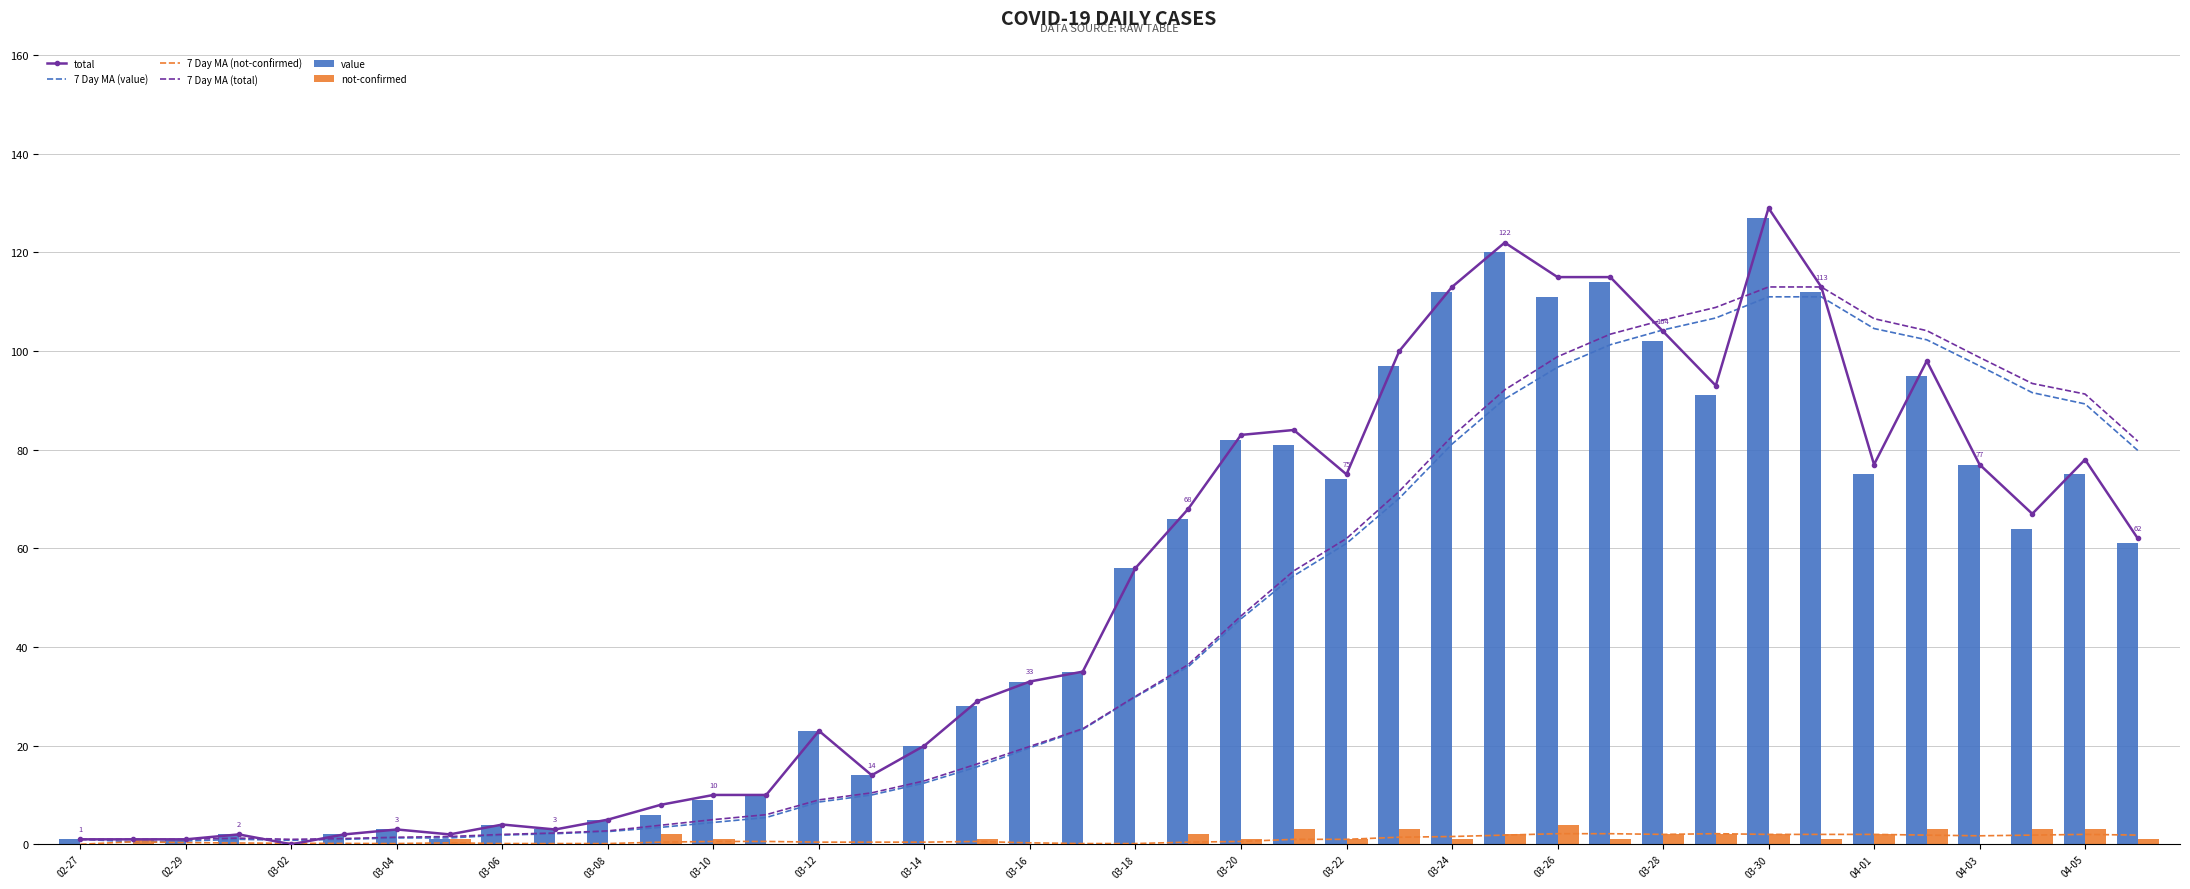

What is the sum of all not-confirmed values?

43